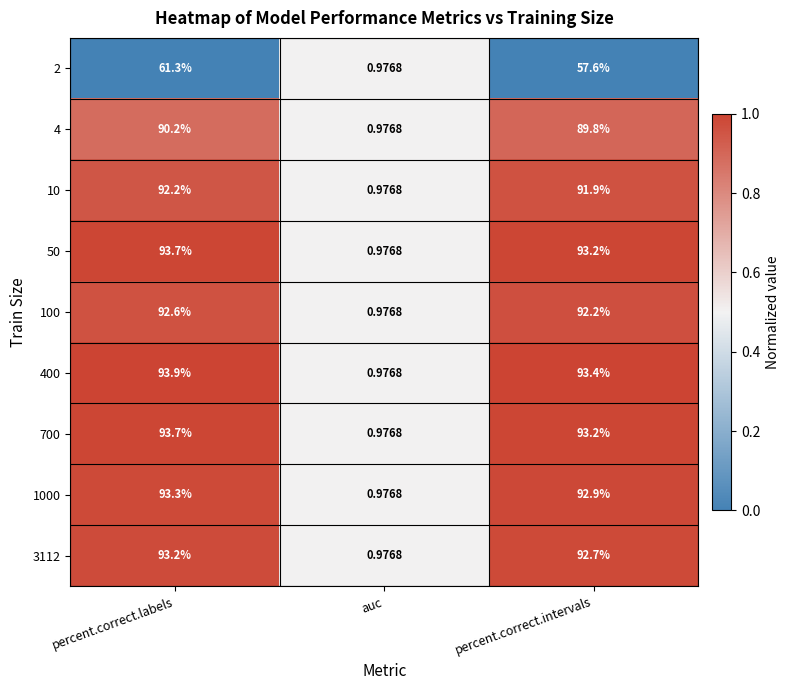

What is the total value across all series at percent.correct.intervals?

796.9